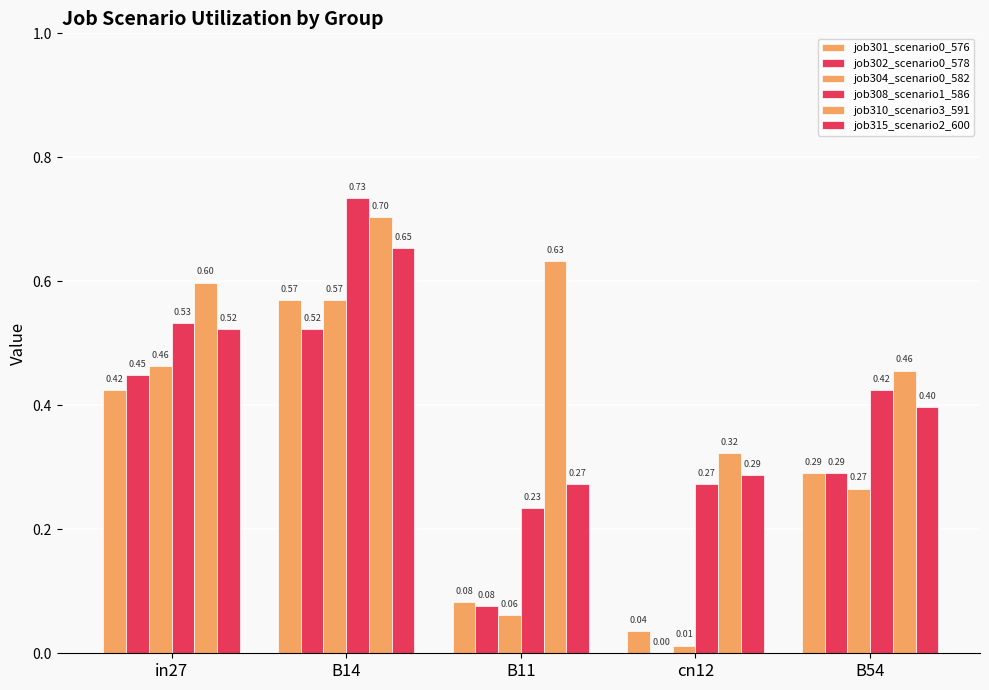

How many series are shown in this chart?

6